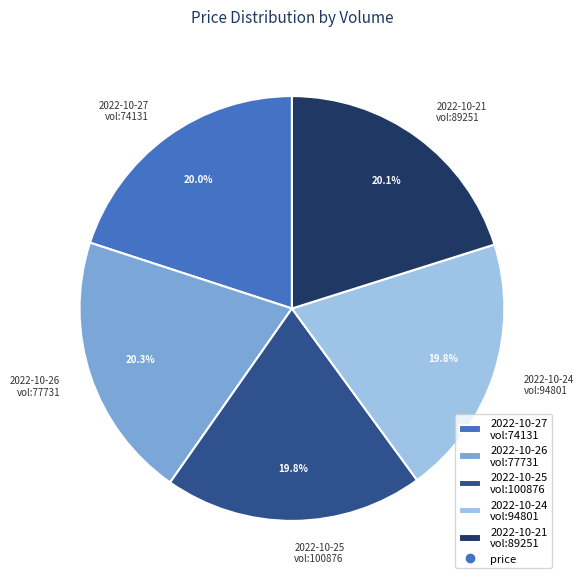

How many segments does this pie chart have?

5